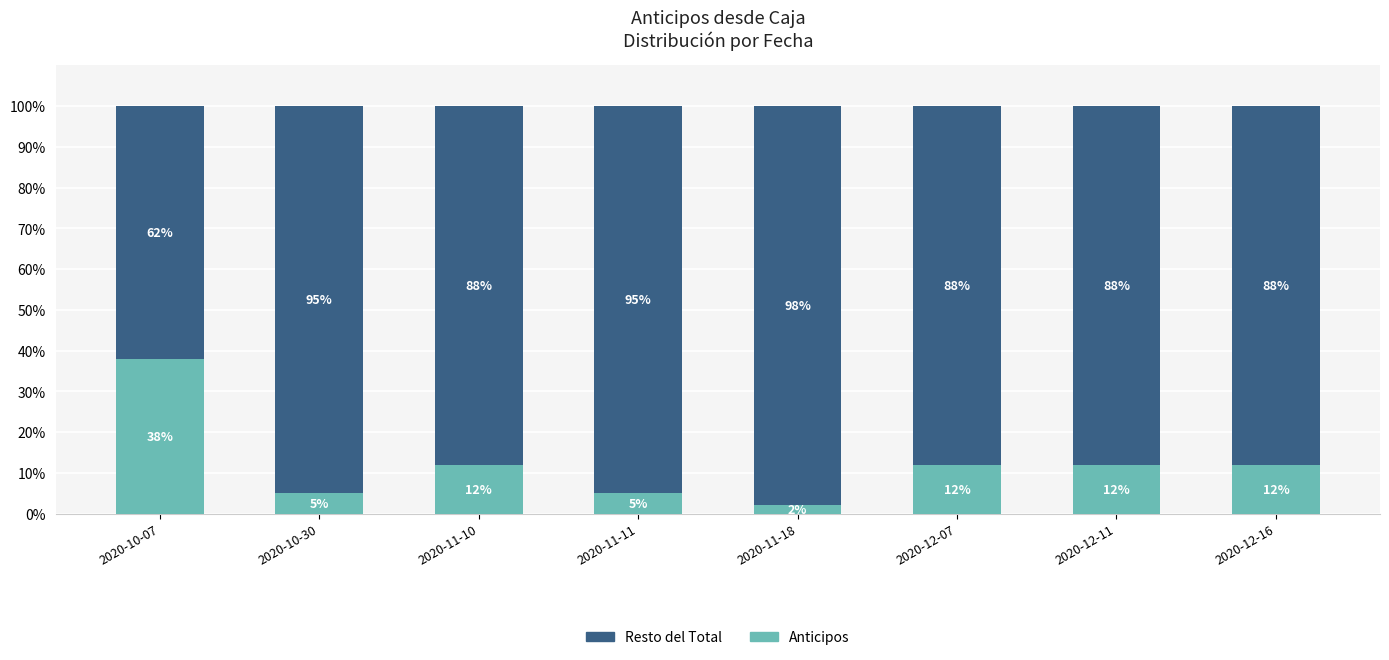

Which category has the lowest value in the Anticipos series?

2020-11-18